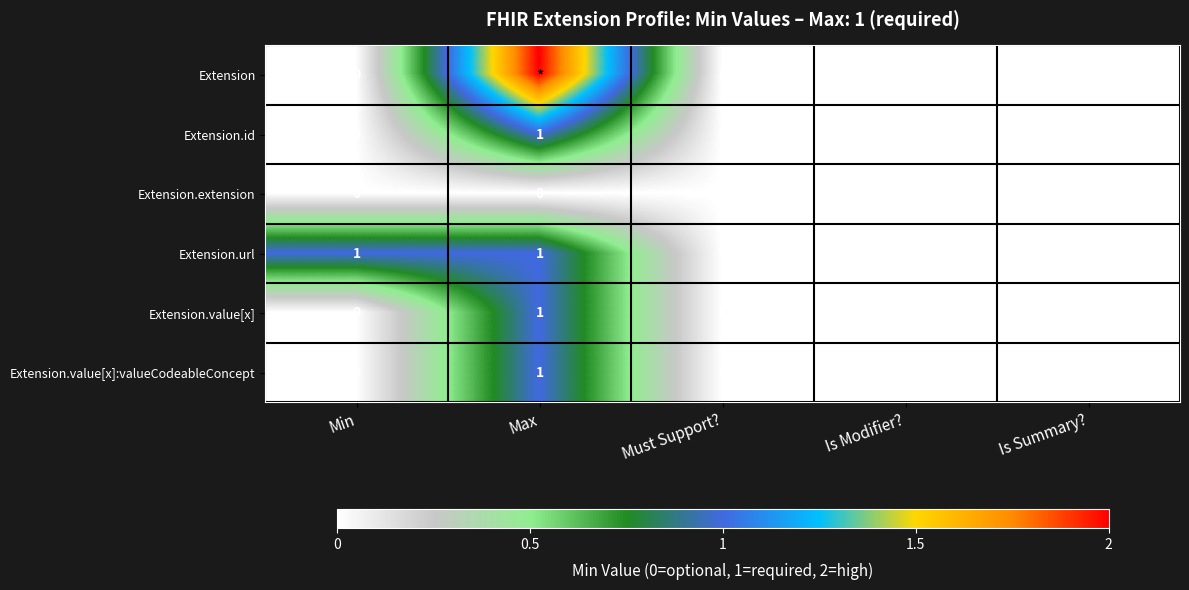

The value of Extension.value[x]:valueCodeableConcept at Is Modifier? is 1. True or false?

False